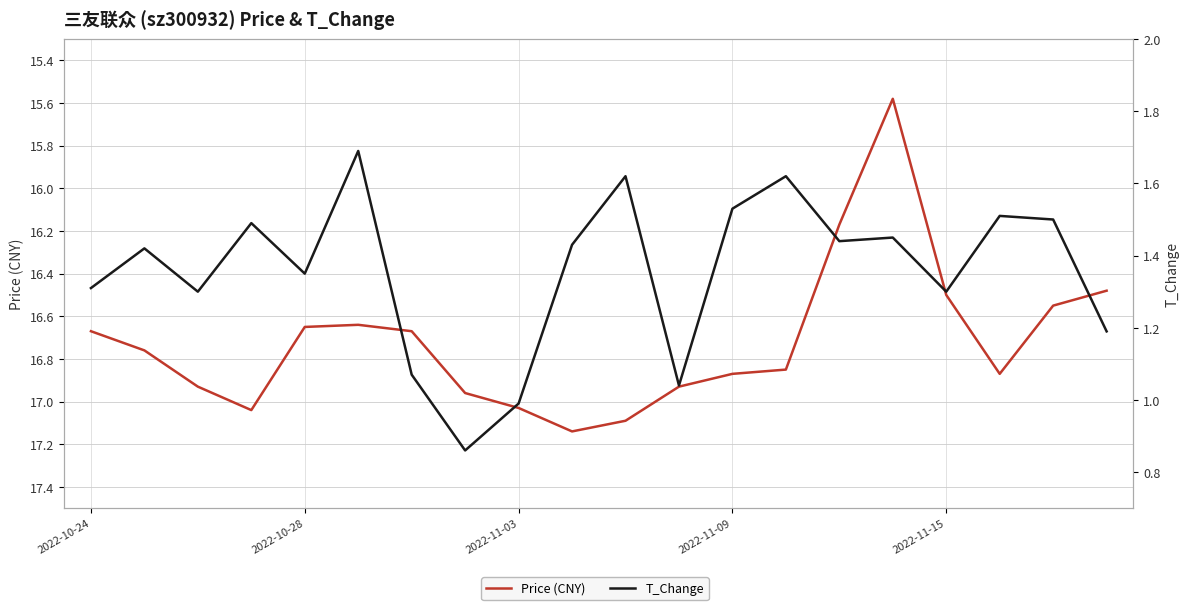

Between 2022-11-15 and 18, which series saw the biggest shift?

T_Change